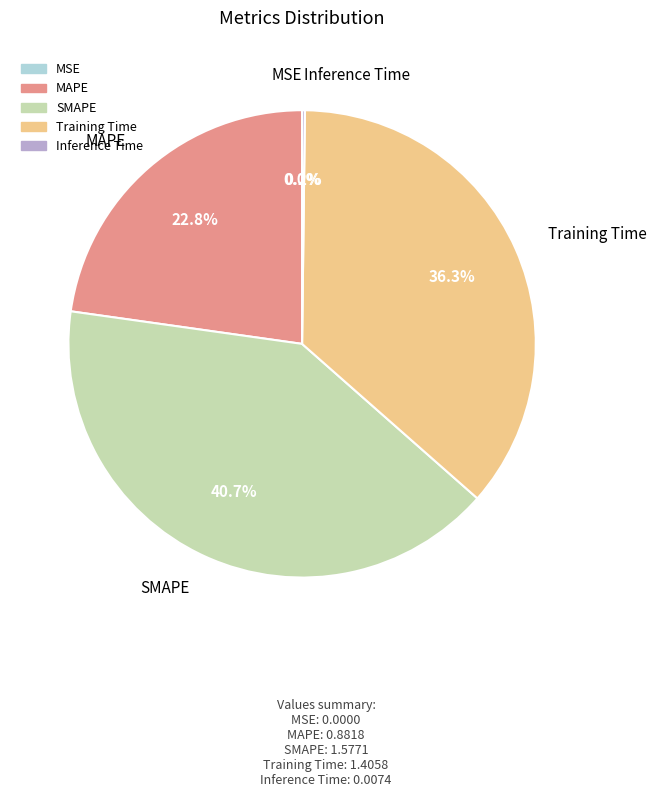

Which slice is the largest?

SMAPE